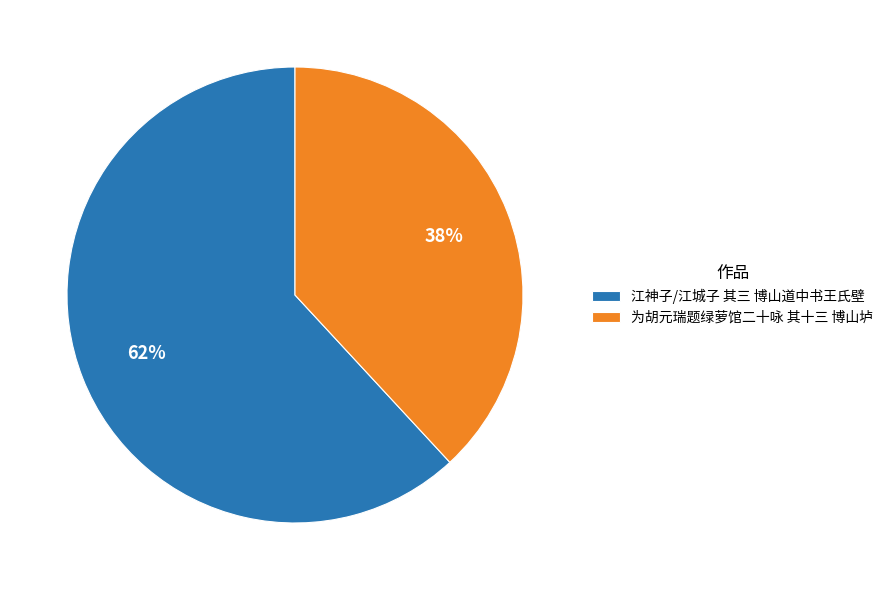

To the nearest percent, what portion does 江神子/江城子 其三 博山道中书王氏壁 represent?

62%